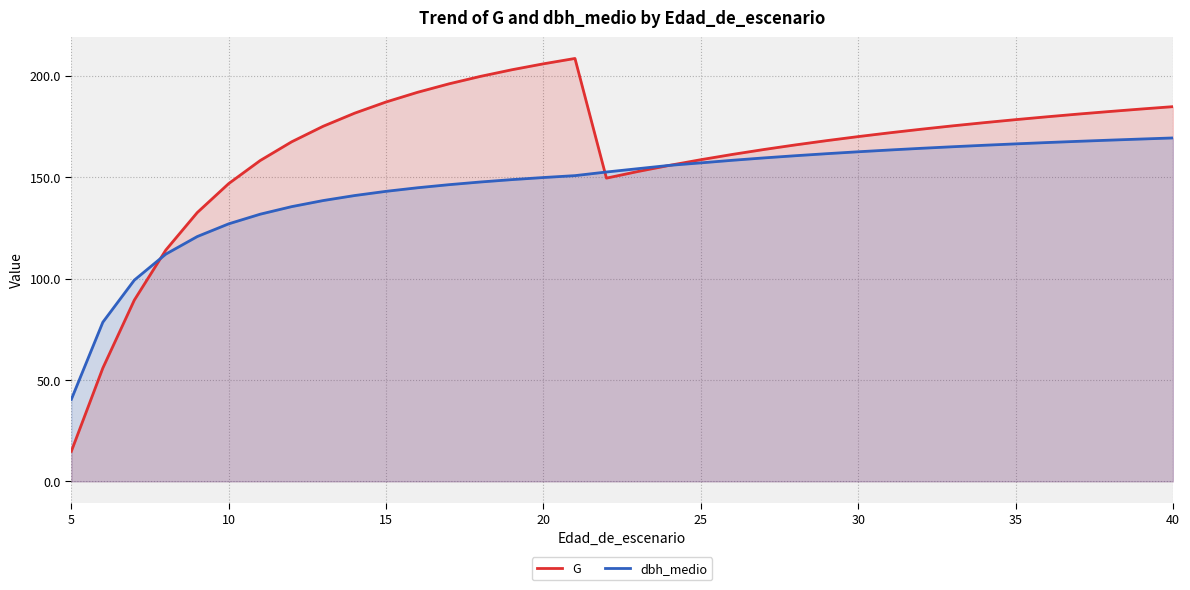

What is the total value across all series at 40?

354.2